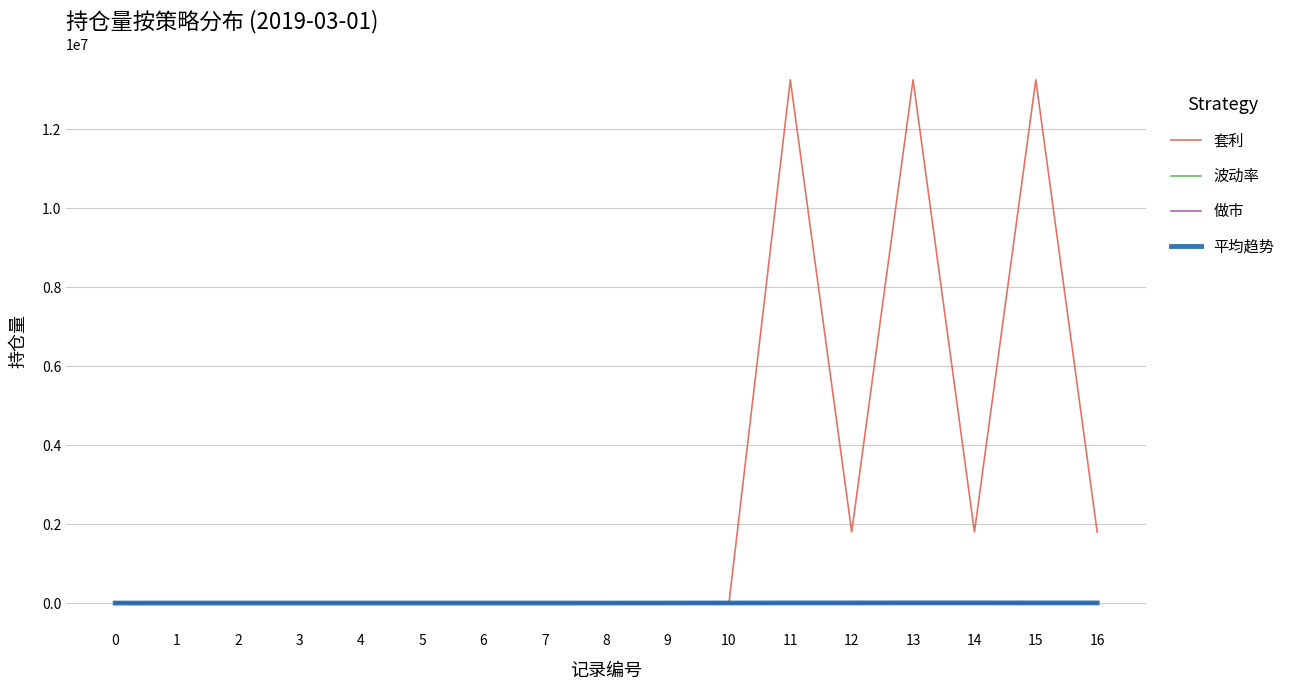

The value of 套利 at 12 is 1800000.0. True or false?

True